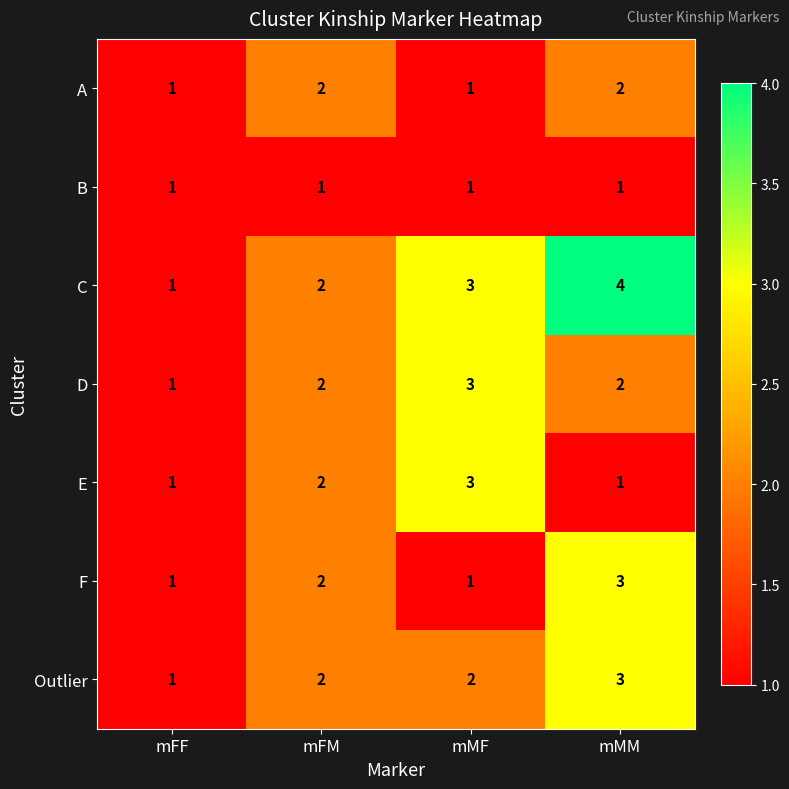

The A series shows 3 at mFM. True or false?

False